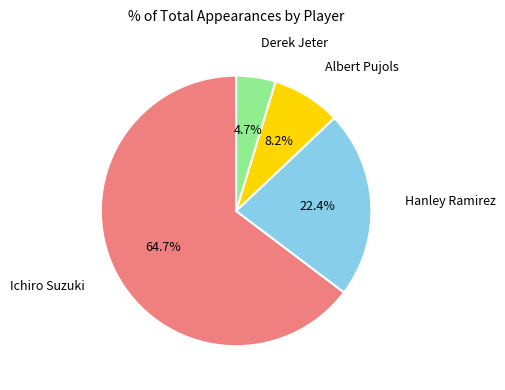

To the nearest percent, what is the difference between the largest and smallest slice percentages?

60%